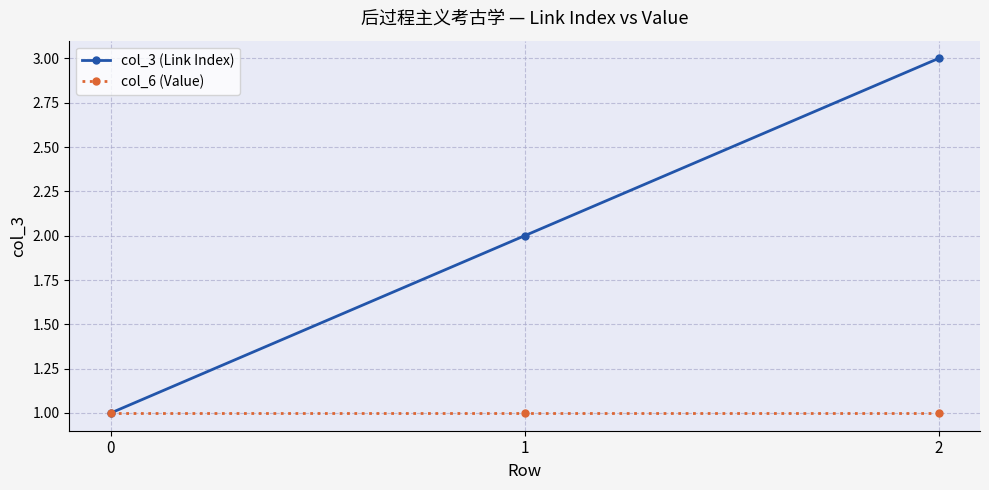

Rank the series by their maximum value, from highest to lowest.

col_3 (Link Index), col_6 (Value)